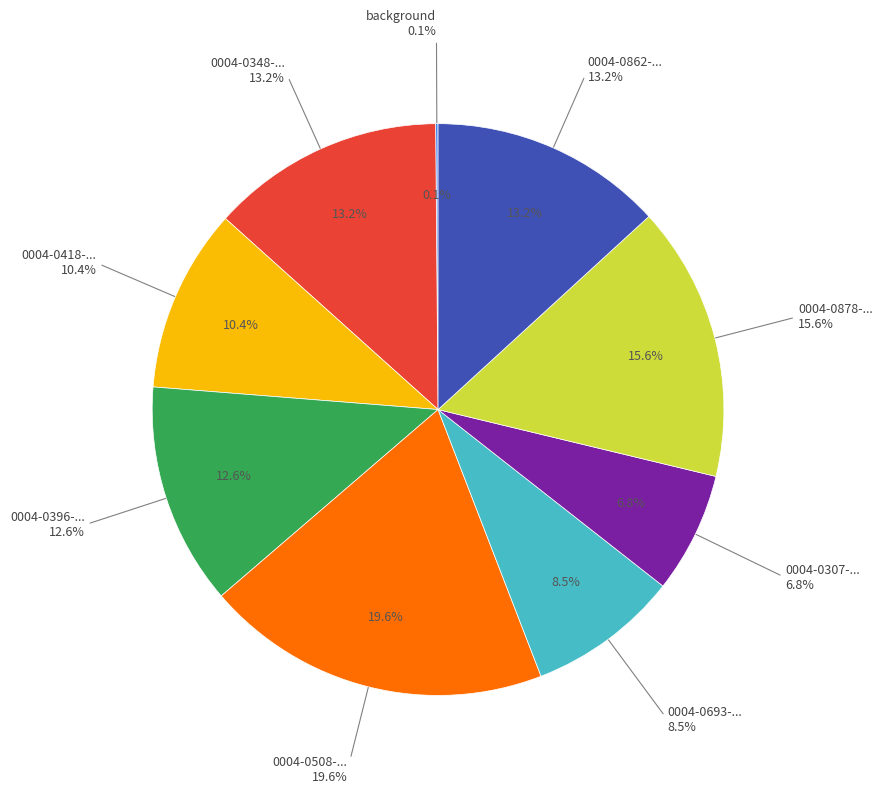

What percentage is NOT represented by 0004-0508-0533?

80.4%